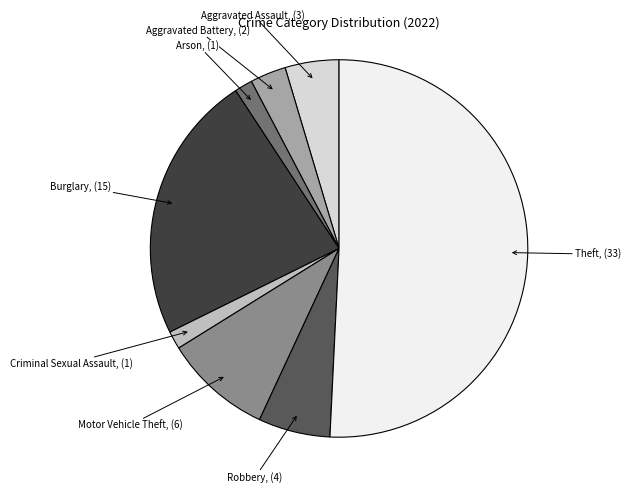

Is there a majority slice in this chart?

Yes